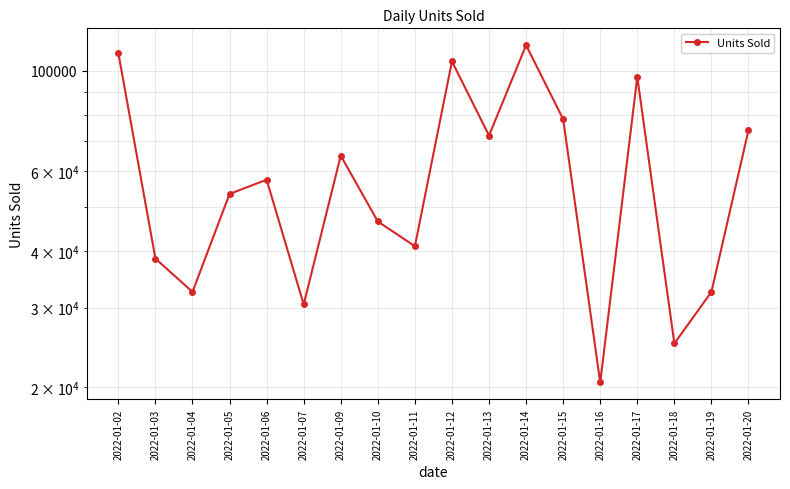

Which has a higher value, 2022-01-18 or 2022-01-06?

2022-01-06